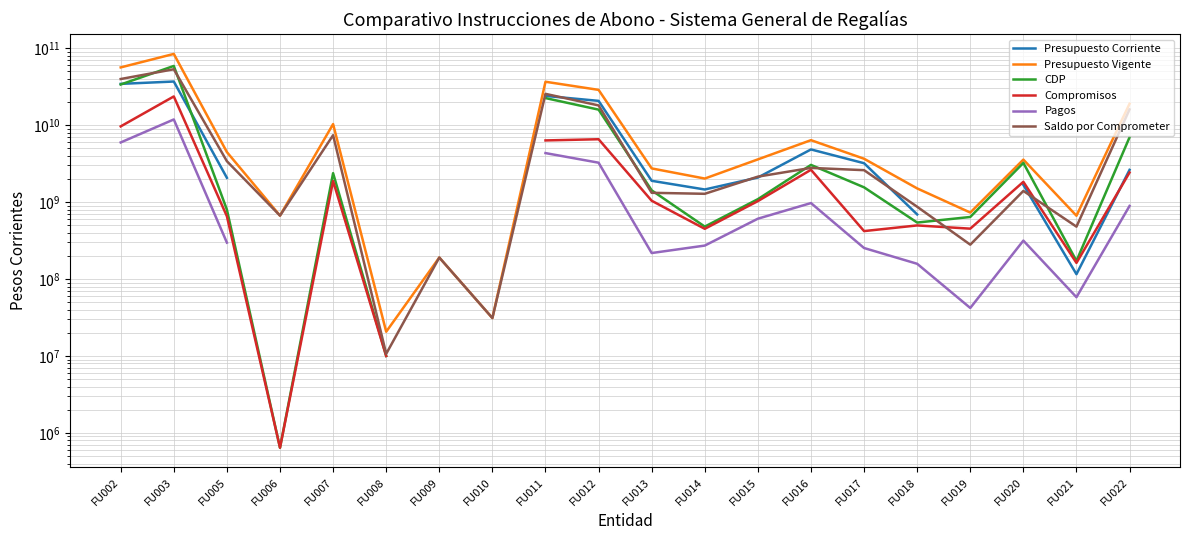

True or false: Presupuesto Vigente and Compromisos intersect in this chart.

False